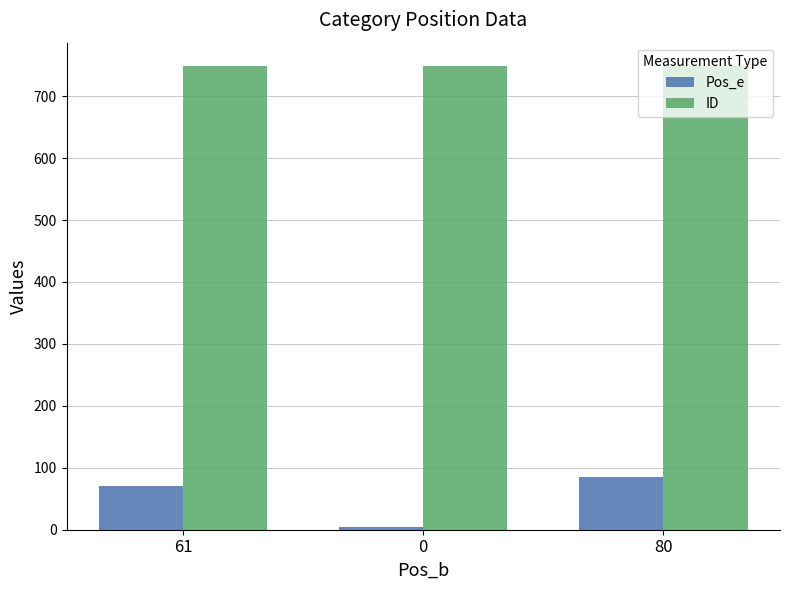

At how many categories does at least one series exceed 226?

3